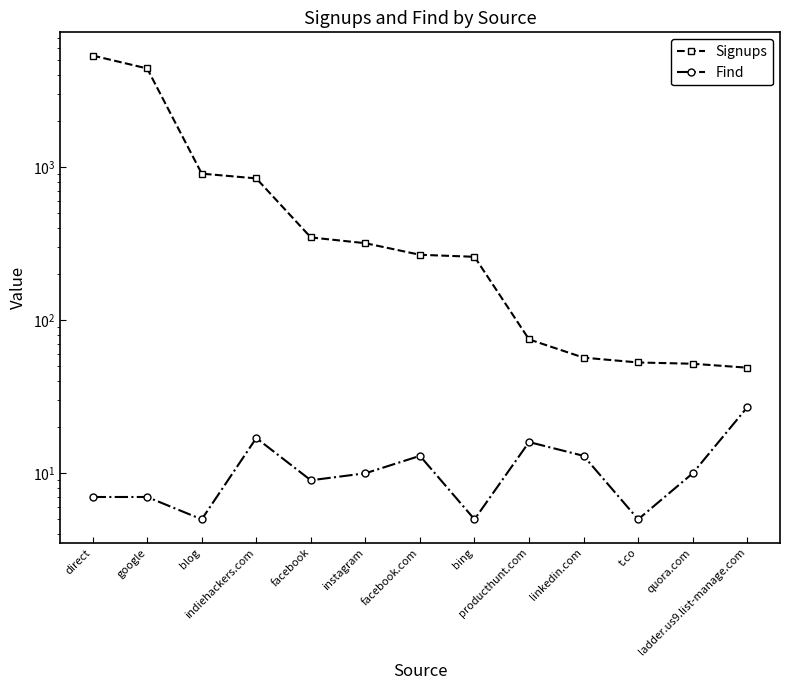

At which label does Find reach its minimum?

blog